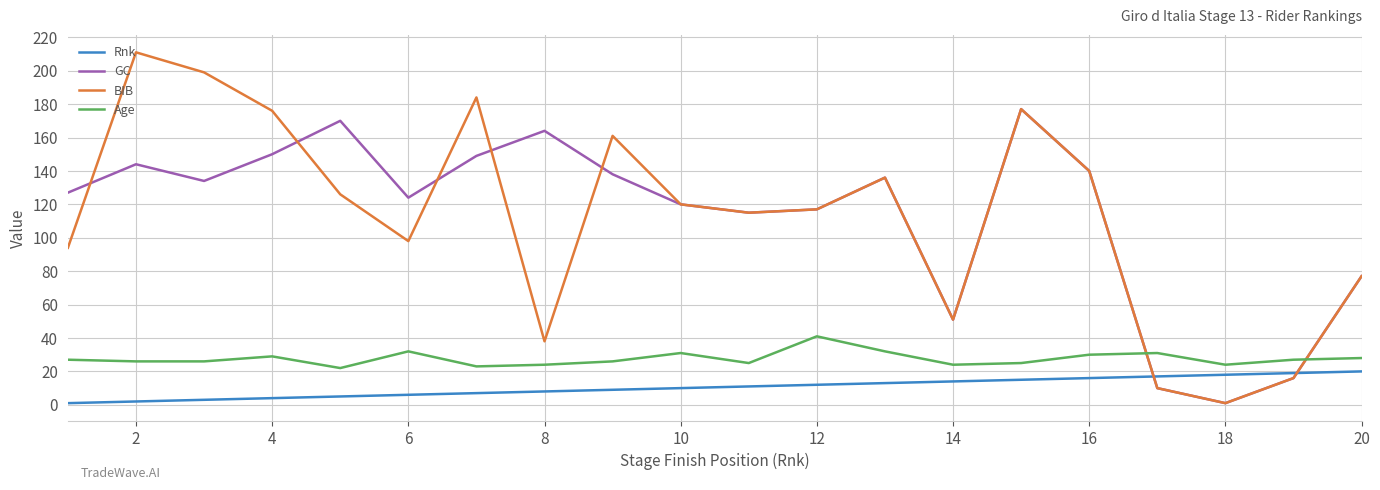

How many lines are shown in the chart?

4